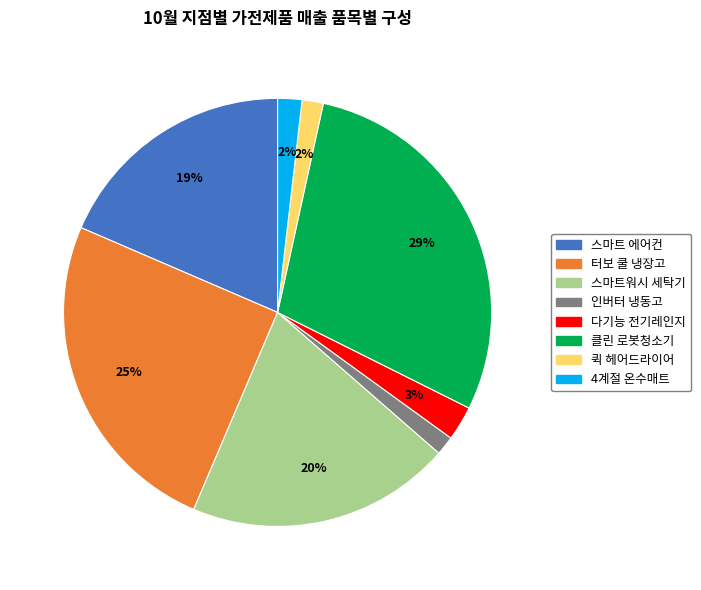

Do 터보 쿨 냉장고 and 다기능 전기레인지 together represent more than half of the pie?

No